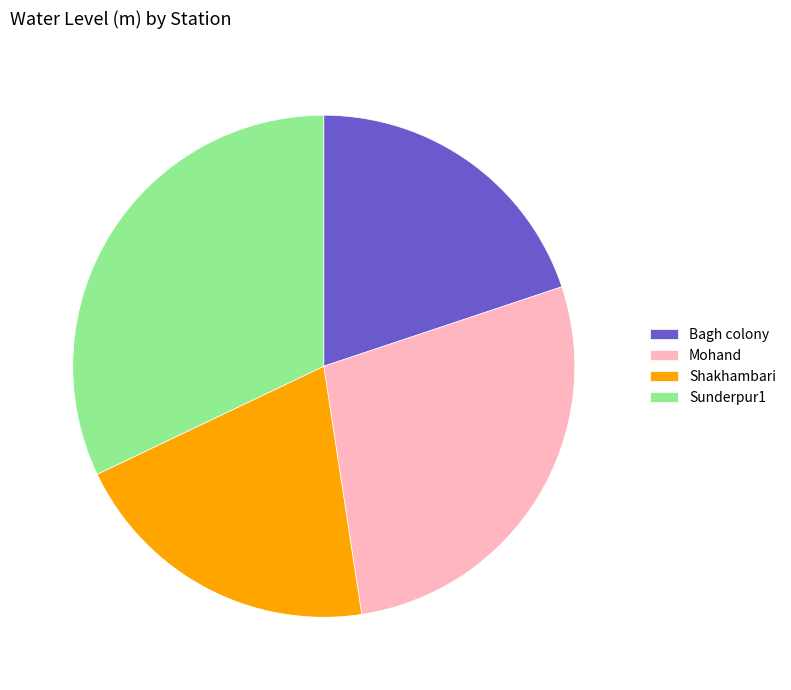

Which slice is the largest?

Sunderpur1